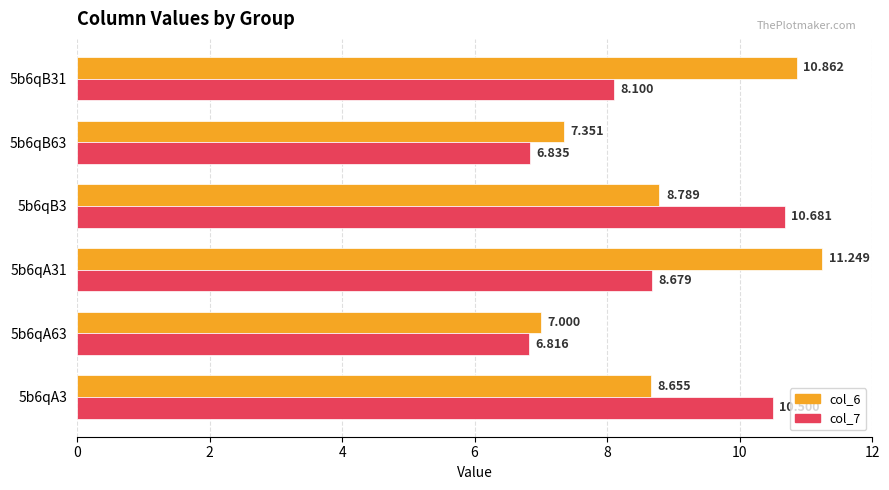

Is the value of col_7 at 5b6qB31 greater than the value of col_6 at 5b6qA31?

No